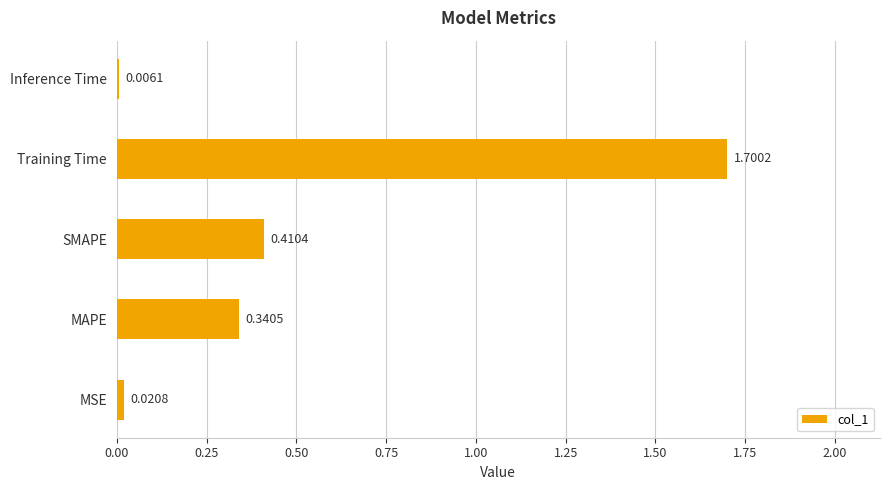

What is the maximum value shown in the chart?

1.7